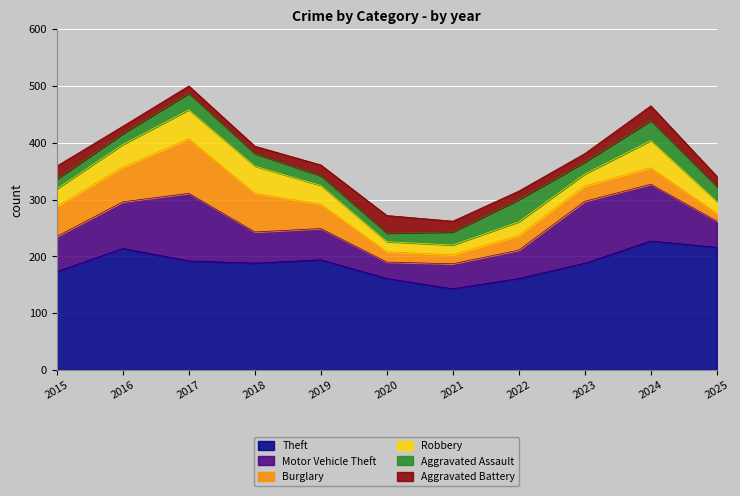

What is the difference between the second highest and second lowest values in the Aggravated Assault series?

18